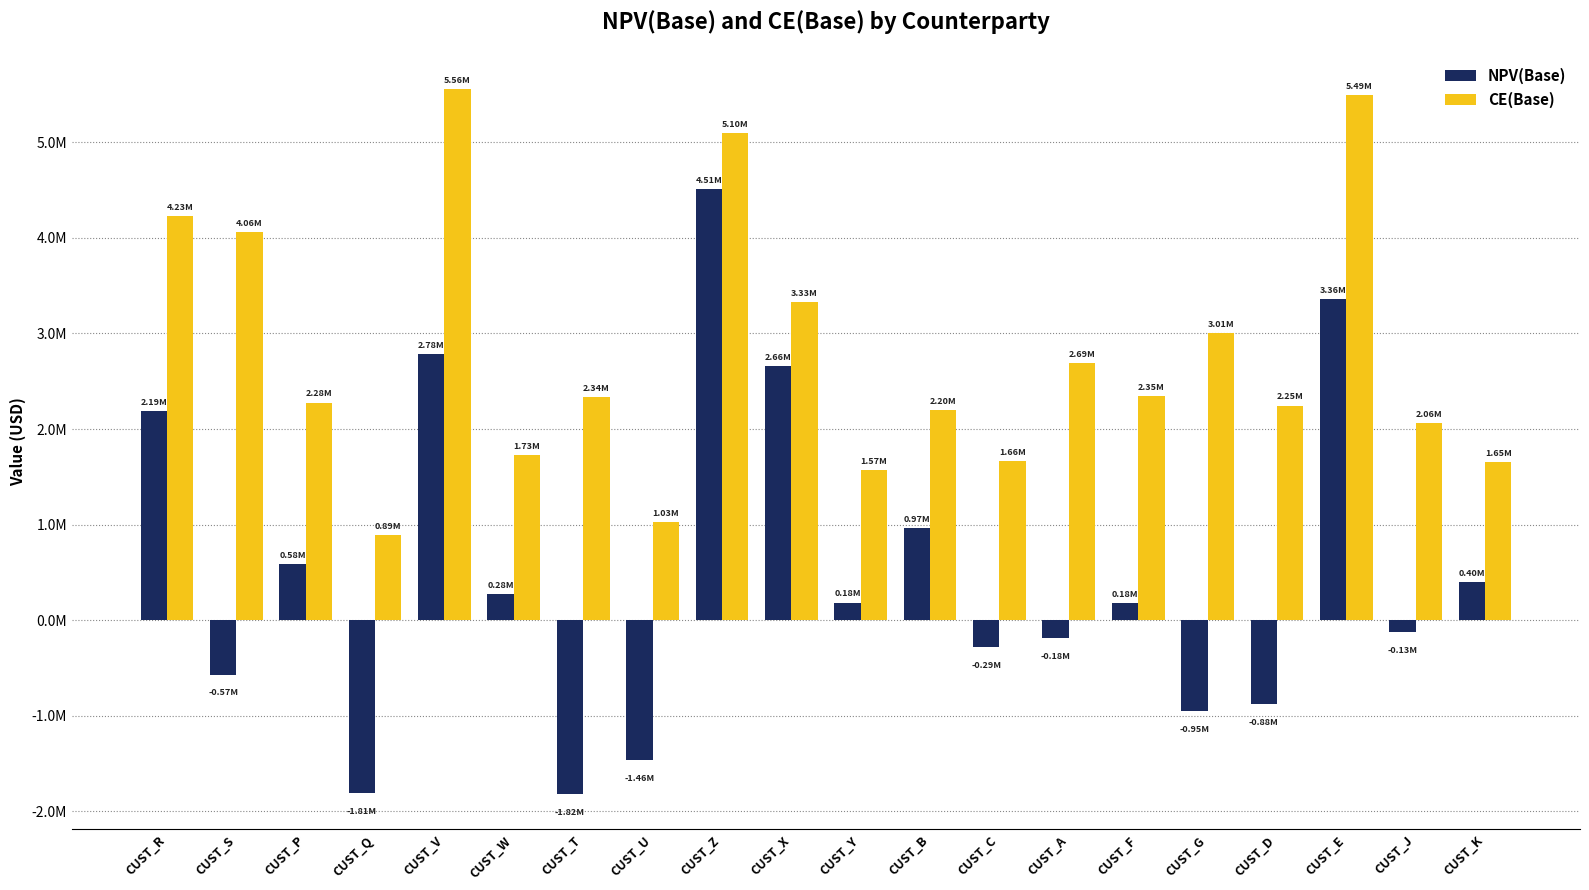

At which label does CE(Base) reach its peak?

CUST_V